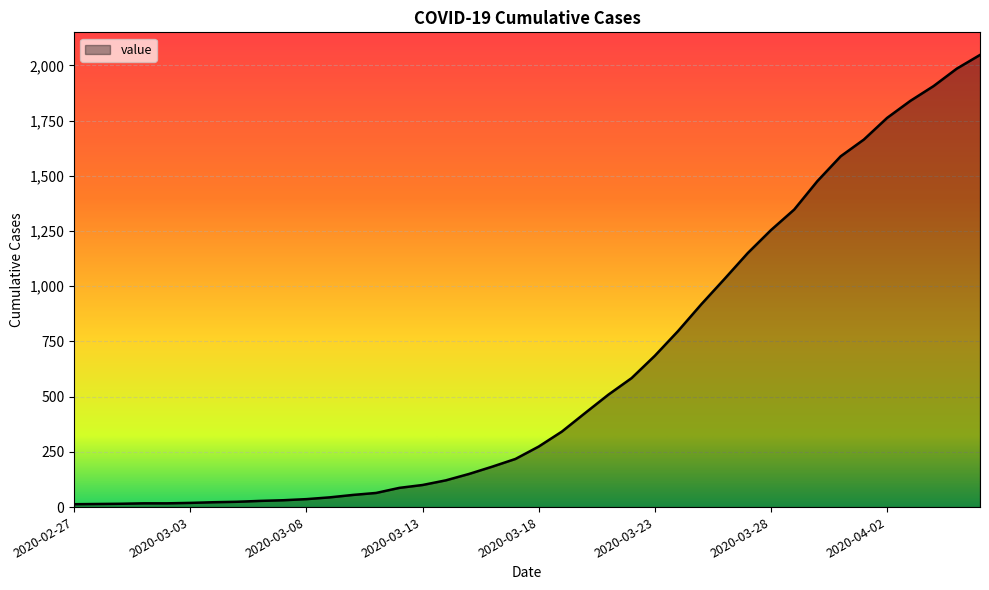

What is the difference between the maximum and minimum values?

2034